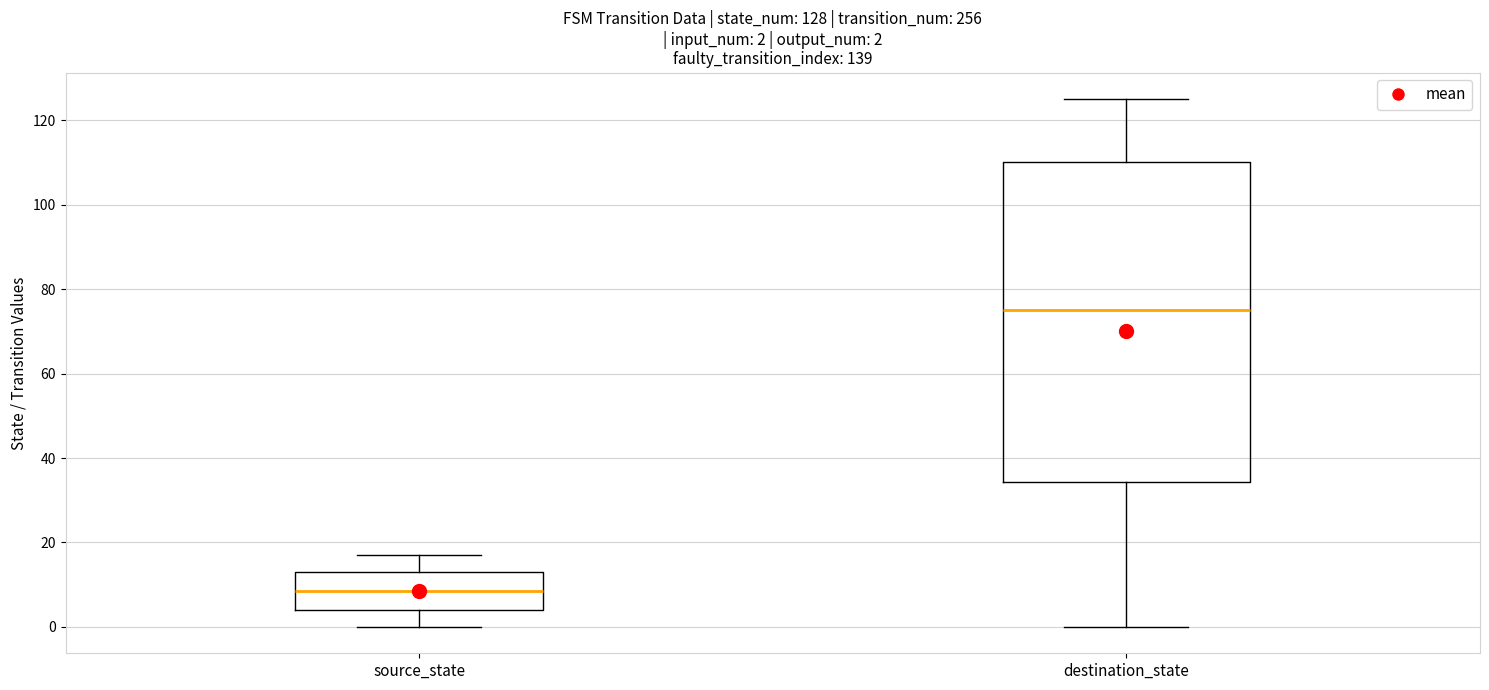

Comparing the boxes themselves (not the whiskers), which one is the tallest?

destination_state